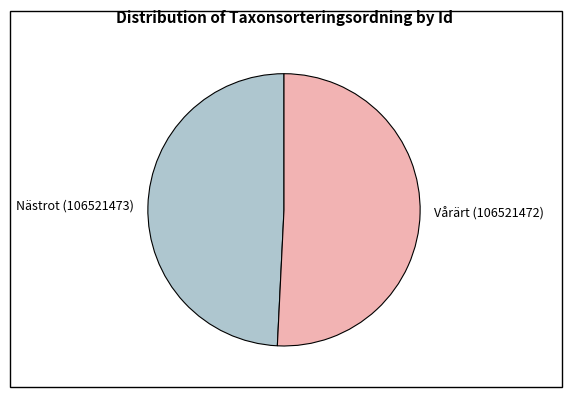

Count the number of slices in the pie.

2